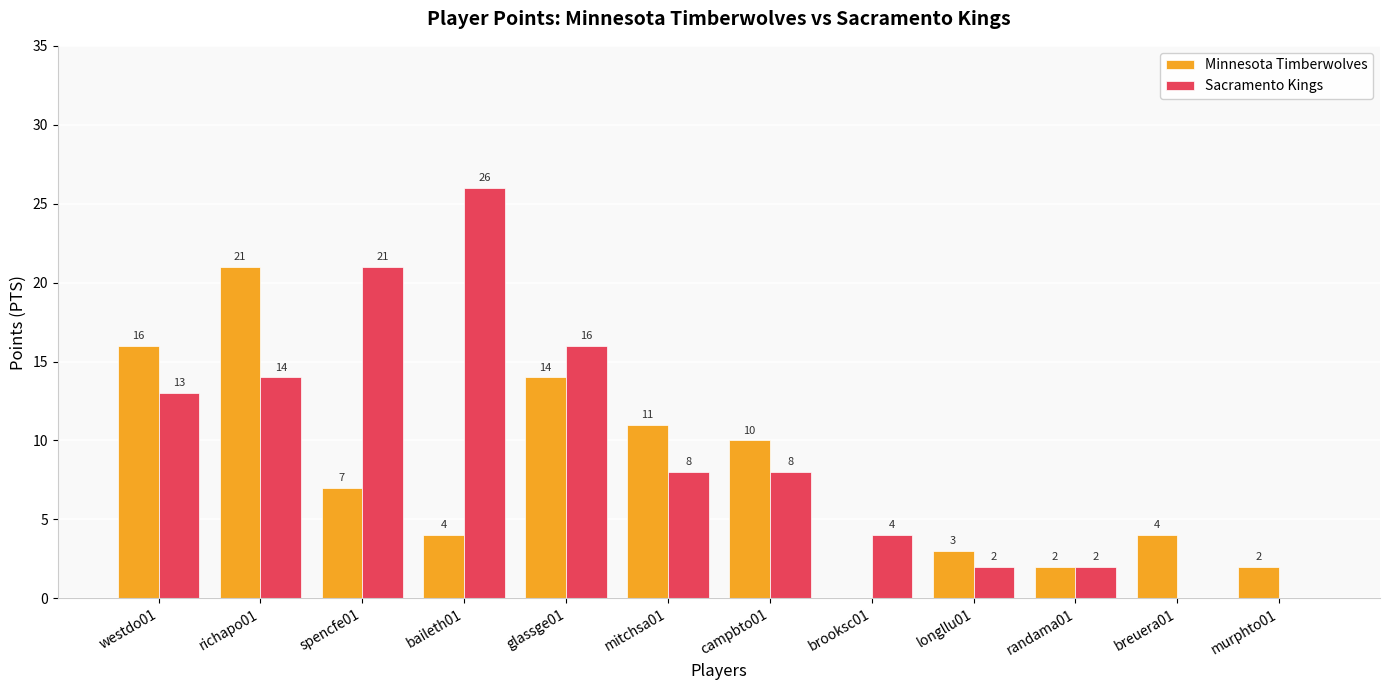

Between glassge01 and brooksc01, which series saw the biggest shift?

Minnesota Timberwolves